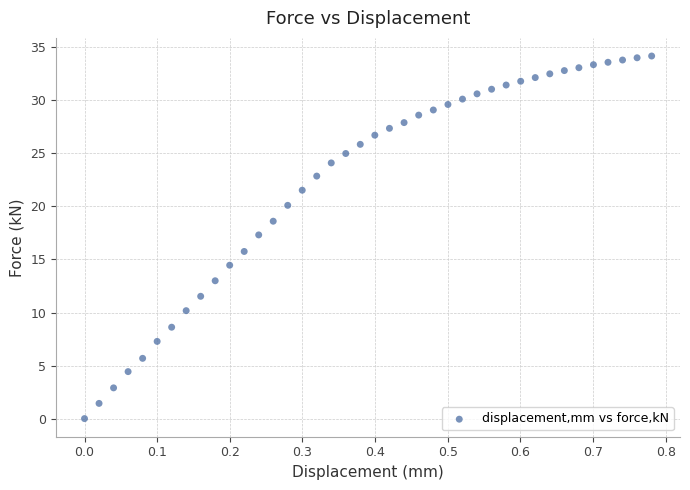

What is the range of Y values (max minus min)?

34.2